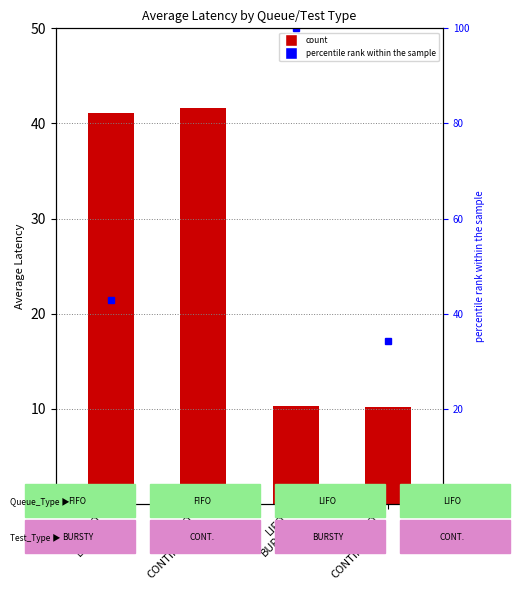

How many positive values are there?

3